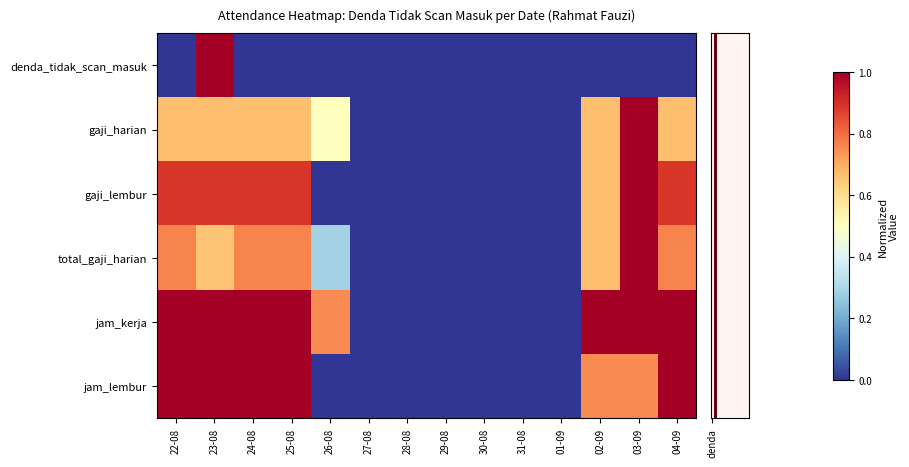

What is the total value across all series at 23-08?

5.2